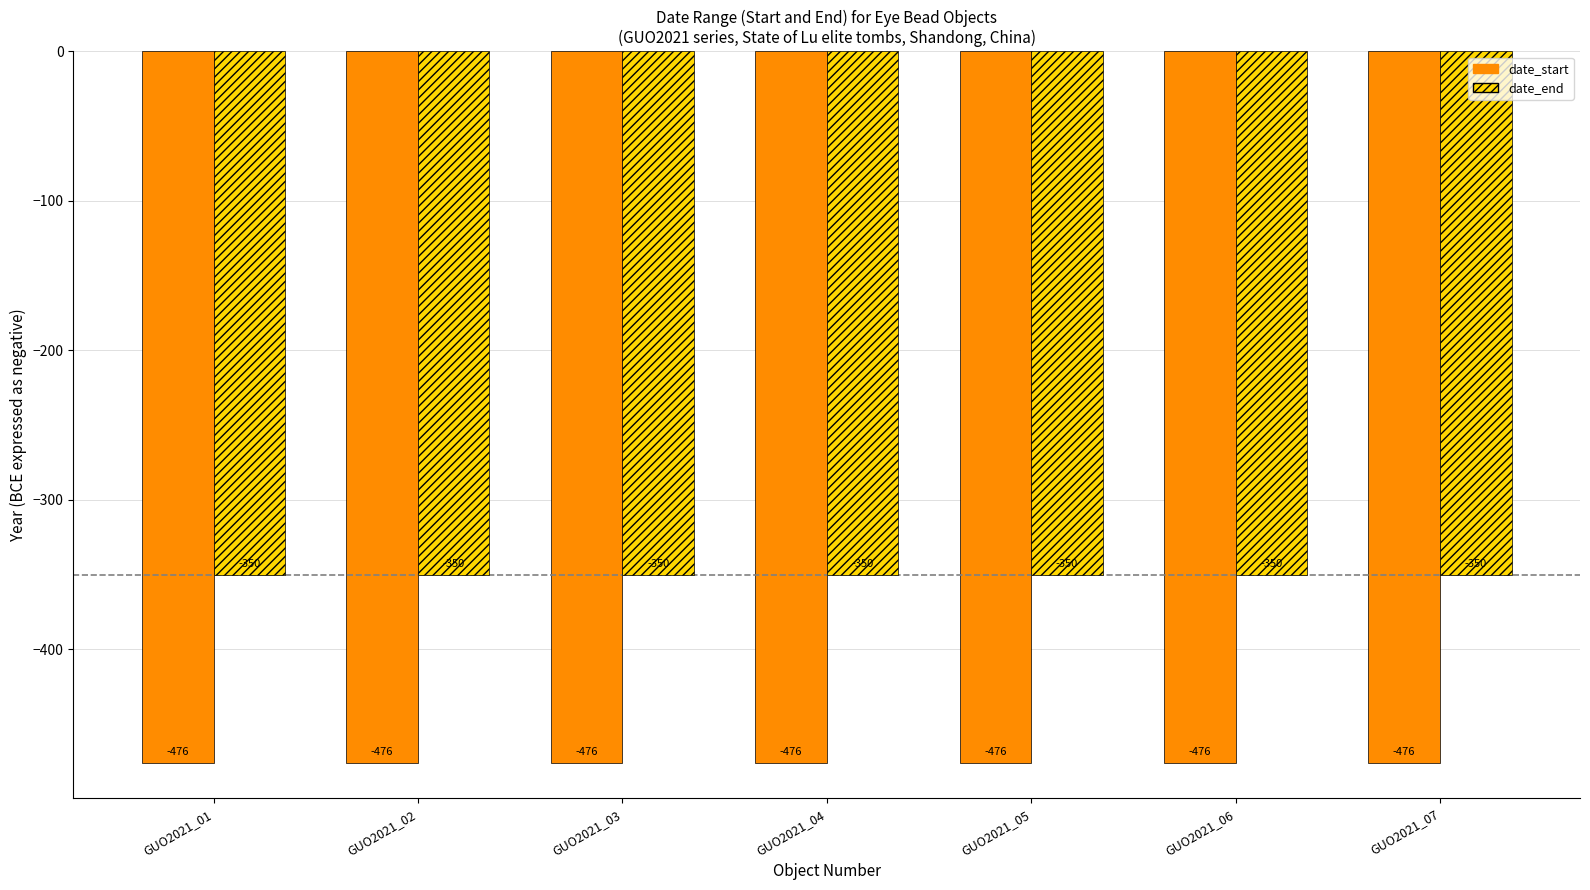

Count the number of data series in this chart.

2